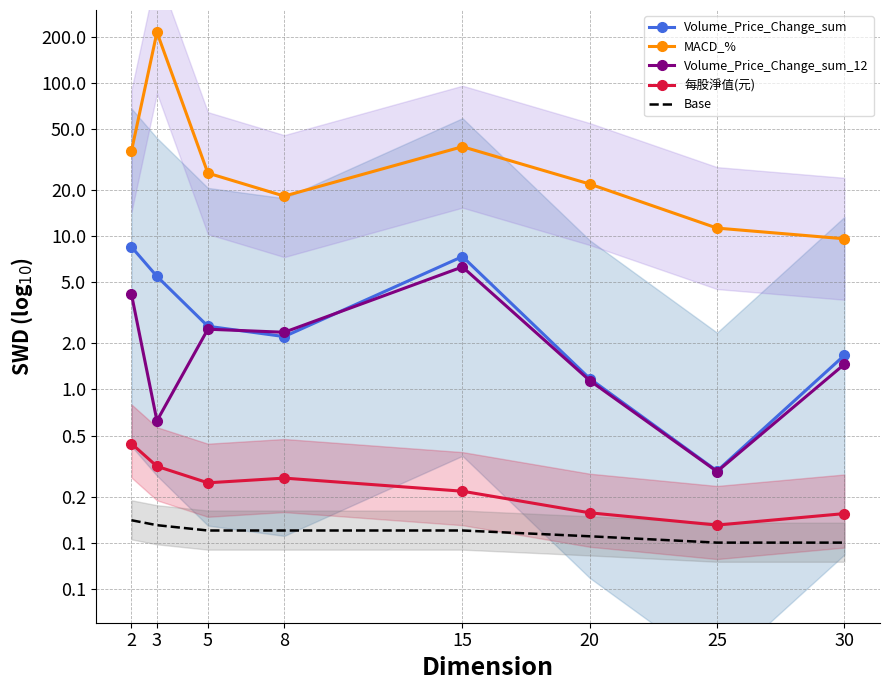

What is the difference between the highest and lowest values at 25?

11.2